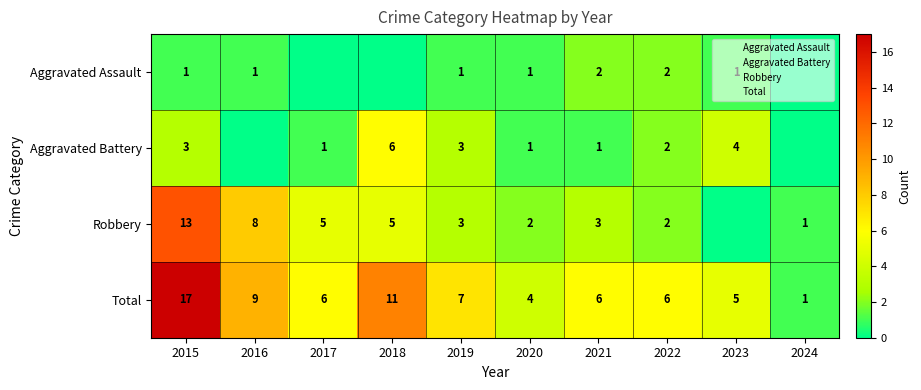

How many positive values does the Aggravated Battery series have?

8